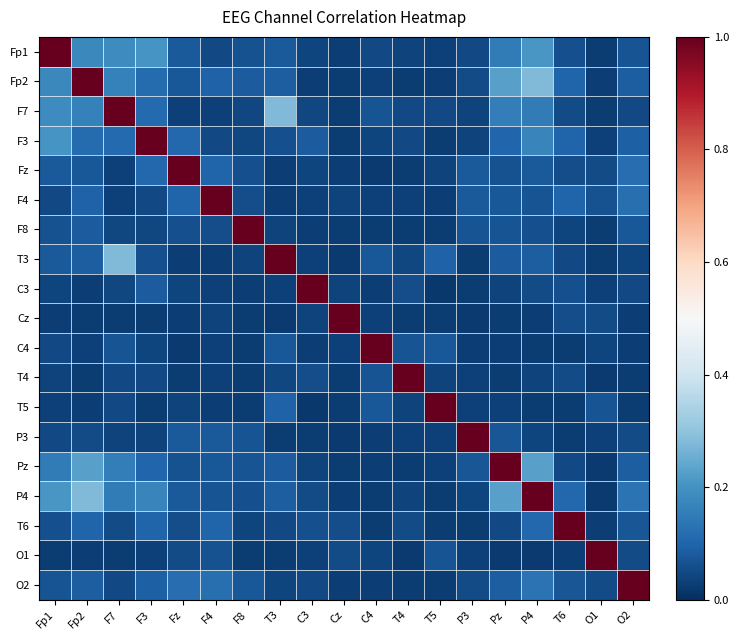

Reading right to left, what are all the values shown in this chart?

Fp1: O2=0.1	O1=0.0	T6=0.1	P4=0.2	Pz=0.1	P3=0.0	T5=0.0	T4=0.0	C4=0.0	Cz=0.0	C3=0.0	T3=0.1	F8=0.1	F4=0.0	Fz=0.1	F3=0.2	F7=0.2	Fp2=0.2	Fp1=1.0
Fp2: O2=0.1	O1=0.0	T6=0.1	P4=0.3	Pz=0.2	P3=0.1	T5=0.0	T4=0.0	C4=0.0	Cz=0.0	C3=0.0	T3=0.1	F8=0.1	F4=0.1	Fz=0.1	F3=0.1	F7=0.2	Fp2=1.0	Fp1=0.2
F7: O2=0.0	O1=0.0	T6=0.1	P4=0.2	Pz=0.2	P3=0.0	T5=0.0	T4=0.0	C4=0.1	Cz=0.0	C3=0.0	T3=0.3	F8=0.0	F4=0.0	Fz=0.0	F3=0.1	F7=1.0	Fp2=0.2	Fp1=0.2
F3: O2=0.1	O1=0.0	T6=0.1	P4=0.2	Pz=0.1	P3=0.0	T5=0.0	T4=0.0	C4=0.0	Cz=0.0	C3=0.1	T3=0.1	F8=0.0	F4=0.1	Fz=0.1	F3=1.0	F7=0.1	Fp2=0.1	Fp1=0.2
Fz: O2=0.1	O1=0.1	T6=0.1	P4=0.1	Pz=0.1	P3=0.1	T5=0.0	T4=0.0	C4=0.0	Cz=0.0	C3=0.0	T3=0.0	F8=0.1	F4=0.1	Fz=1.0	F3=0.1	F7=0.0	Fp2=0.1	Fp1=0.1
F4: O2=0.1	O1=0.1	T6=0.1	P4=0.1	Pz=0.1	P3=0.1	T5=0.0	T4=0.0	C4=0.0	Cz=0.0	C3=0.0	T3=0.0	F8=0.1	F4=1.0	Fz=0.1	F3=0.1	F7=0.0	Fp2=0.1	Fp1=0.0
F8: O2=0.1	O1=0.0	T6=0.0	P4=0.1	Pz=0.1	P3=0.1	T5=0.0	T4=0.0	C4=0.0	Cz=0.0	C3=0.0	T3=0.0	F8=1.0	F4=0.1	Fz=0.1	F3=0.0	F7=0.0	Fp2=0.1	Fp1=0.1
T3: O2=0.0	O1=0.0	T6=0.0	P4=0.1	Pz=0.1	P3=0.0	T5=0.1	T4=0.0	C4=0.1	Cz=0.0	C3=0.0	T3=1.0	F8=0.0	F4=0.0	Fz=0.0	F3=0.1	F7=0.3	Fp2=0.1	Fp1=0.1
C3: O2=0.0	O1=0.0	T6=0.1	P4=0.1	Pz=0.0	P3=0.0	T5=0.0	T4=0.1	C4=0.0	Cz=0.0	C3=1.0	T3=0.0	F8=0.0	F4=0.0	Fz=0.0	F3=0.1	F7=0.0	Fp2=0.0	Fp1=0.0
Cz: O2=0.0	O1=0.1	T6=0.1	P4=0.0	Pz=0.0	P3=0.0	T5=0.0	T4=0.0	C4=0.0	Cz=1.0	C3=0.0	T3=0.0	F8=0.0	F4=0.0	Fz=0.0	F3=0.0	F7=0.0	Fp2=0.0	Fp1=0.0
C4: O2=0.0	O1=0.0	T6=0.0	P4=0.0	Pz=0.0	P3=0.0	T5=0.1	T4=0.1	C4=1.0	Cz=0.0	C3=0.0	T3=0.1	F8=0.0	F4=0.0	Fz=0.0	F3=0.0	F7=0.1	Fp2=0.0	Fp1=0.0
T4: O2=0.0	O1=0.0	T6=0.1	P4=0.0	Pz=0.0	P3=0.0	T5=0.0	T4=1.0	C4=0.1	Cz=0.0	C3=0.1	T3=0.0	F8=0.0	F4=0.0	Fz=0.0	F3=0.0	F7=0.0	Fp2=0.0	Fp1=0.0
T5: O2=0.0	O1=0.1	T6=0.0	P4=0.0	Pz=0.0	P3=0.0	T5=1.0	T4=0.0	C4=0.1	Cz=0.0	C3=0.0	T3=0.1	F8=0.0	F4=0.0	Fz=0.0	F3=0.0	F7=0.0	Fp2=0.0	Fp1=0.0
P3: O2=0.1	O1=0.0	T6=0.0	P4=0.0	Pz=0.1	P3=1.0	T5=0.0	T4=0.0	C4=0.0	Cz=0.0	C3=0.0	T3=0.0	F8=0.1	F4=0.1	Fz=0.1	F3=0.0	F7=0.0	Fp2=0.1	Fp1=0.0
Pz: O2=0.1	O1=0.0	T6=0.0	P4=0.2	Pz=1.0	P3=0.1	T5=0.0	T4=0.0	C4=0.0	Cz=0.0	C3=0.0	T3=0.1	F8=0.1	F4=0.1	Fz=0.1	F3=0.1	F7=0.2	Fp2=0.2	Fp1=0.1
P4: O2=0.1	O1=0.0	T6=0.1	P4=1.0	Pz=0.2	P3=0.0	T5=0.0	T4=0.0	C4=0.0	Cz=0.0	C3=0.1	T3=0.1	F8=0.1	F4=0.1	Fz=0.1	F3=0.2	F7=0.2	Fp2=0.3	Fp1=0.2
T6: O2=0.1	O1=0.0	T6=1.0	P4=0.1	Pz=0.0	P3=0.0	T5=0.0	T4=0.1	C4=0.0	Cz=0.1	C3=0.1	T3=0.0	F8=0.0	F4=0.1	Fz=0.1	F3=0.1	F7=0.1	Fp2=0.1	Fp1=0.1
O1: O2=0.1	O1=1.0	T6=0.0	P4=0.0	Pz=0.0	P3=0.0	T5=0.1	T4=0.0	C4=0.0	Cz=0.1	C3=0.0	T3=0.0	F8=0.0	F4=0.1	Fz=0.1	F3=0.0	F7=0.0	Fp2=0.0	Fp1=0.0
O2: O2=1.0	O1=0.1	T6=0.1	P4=0.1	Pz=0.1	P3=0.1	T5=0.0	T4=0.0	C4=0.0	Cz=0.0	C3=0.0	T3=0.0	F8=0.1	F4=0.1	Fz=0.1	F3=0.1	F7=0.0	Fp2=0.1	Fp1=0.1